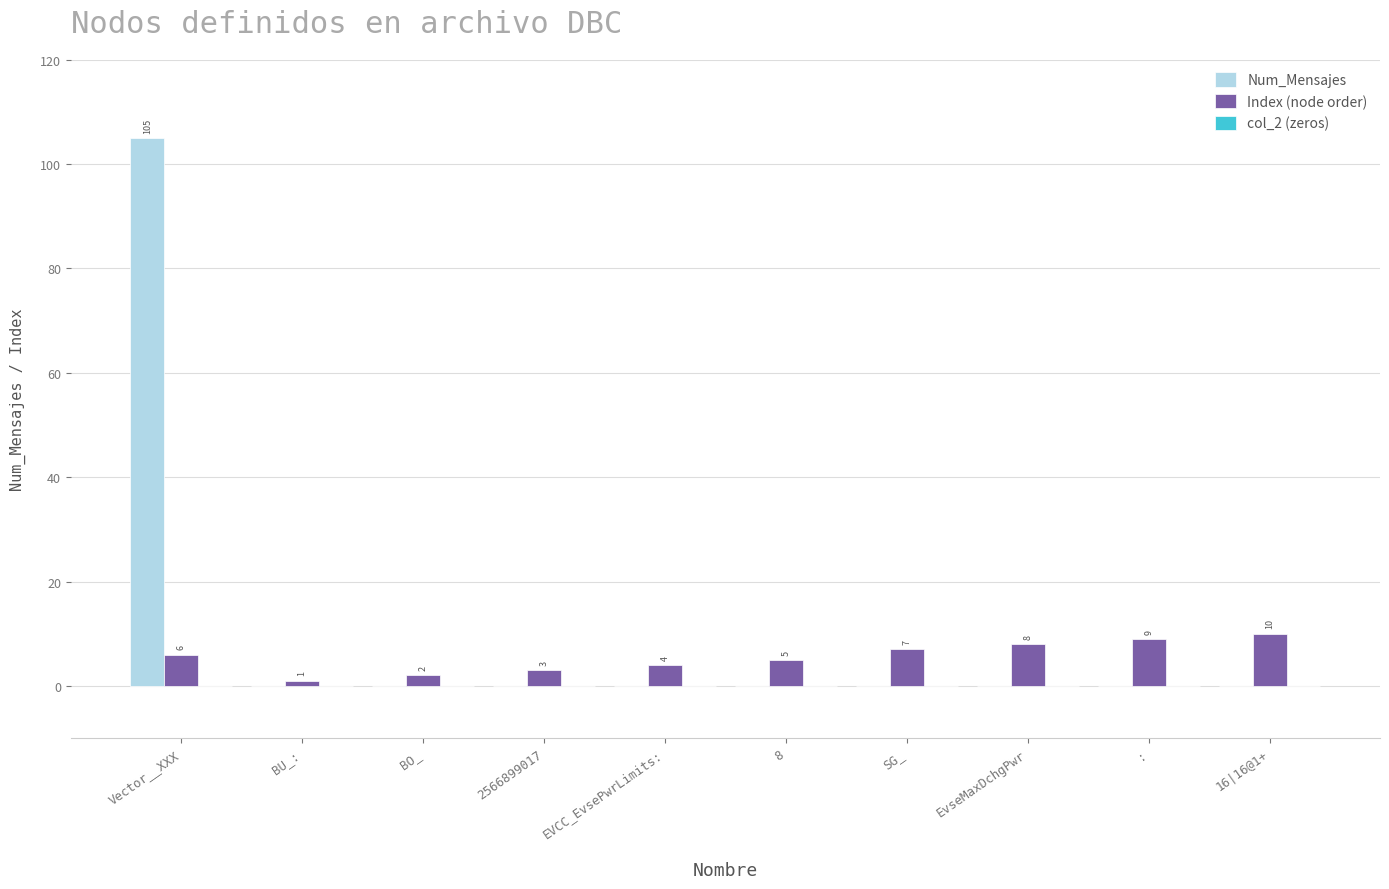

Is the value of Num_Mensajes at 8 greater than the value of Index (node order) at BO_?

No